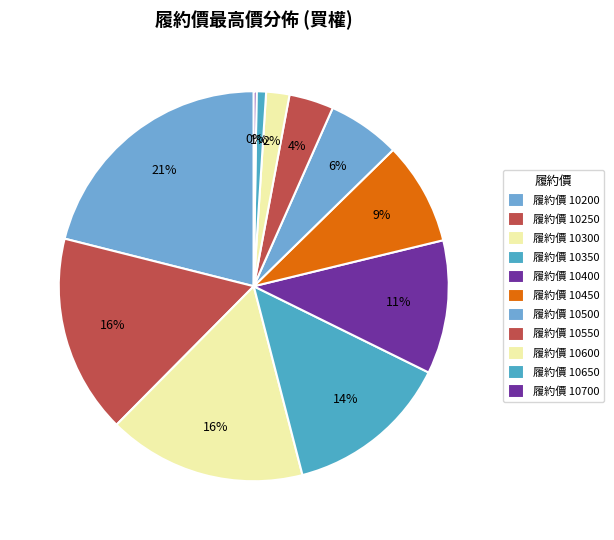

Is there a majority slice in this chart?

No